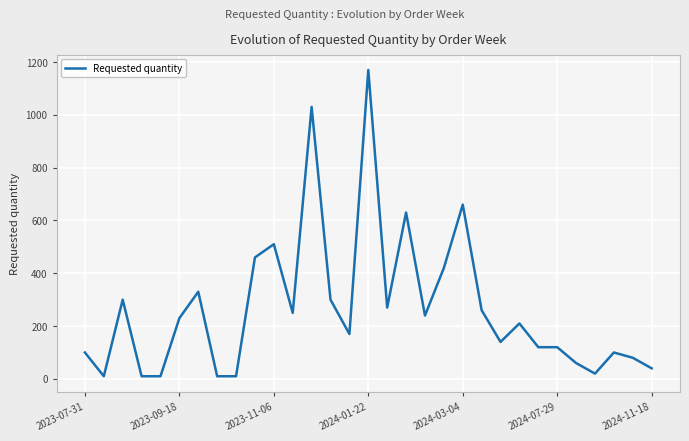

Reading right to left, what are all the values shown in this chart?

40	80	100	20	60	120	120	210	140	260	660	420	240	630	270	1170	170	300	1030	250	510	460	10	10	330	230	10	10	300	10	100